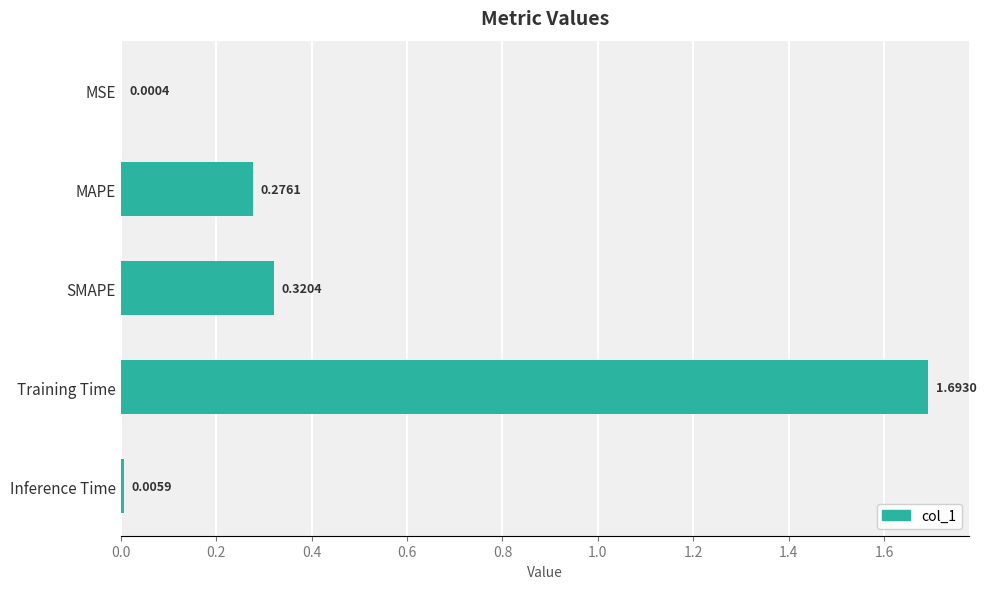

What is the maximum value shown in the chart?

1.7